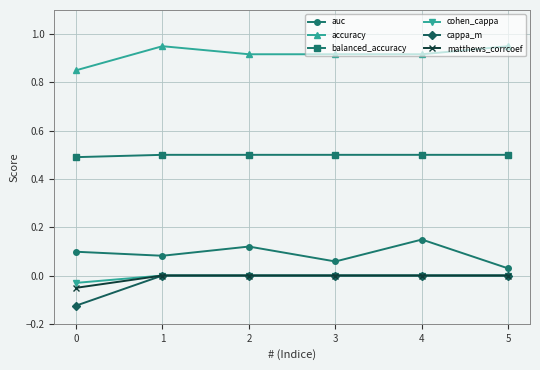

True or false: cappa_m and accuracy cross at least once.

False